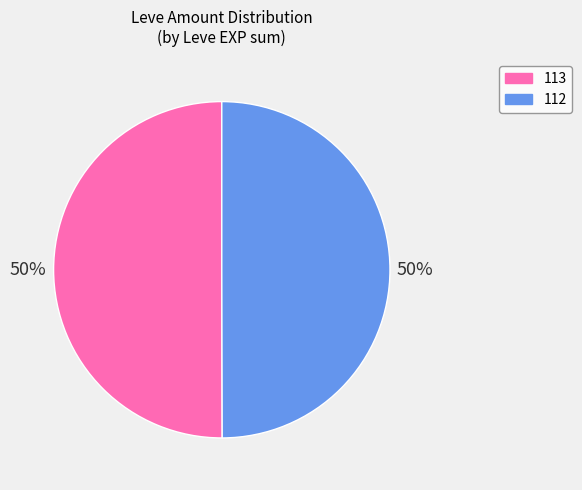

Is the sum of 113 and 112 greater than half?

Yes